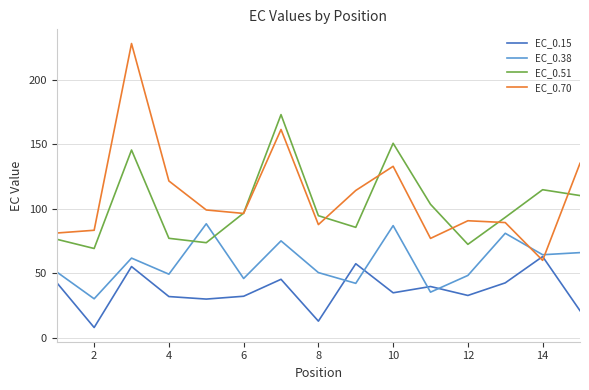

List the series in order of their peak value, lowest first.

EC_0.15, EC_0.38, EC_0.51, EC_0.70